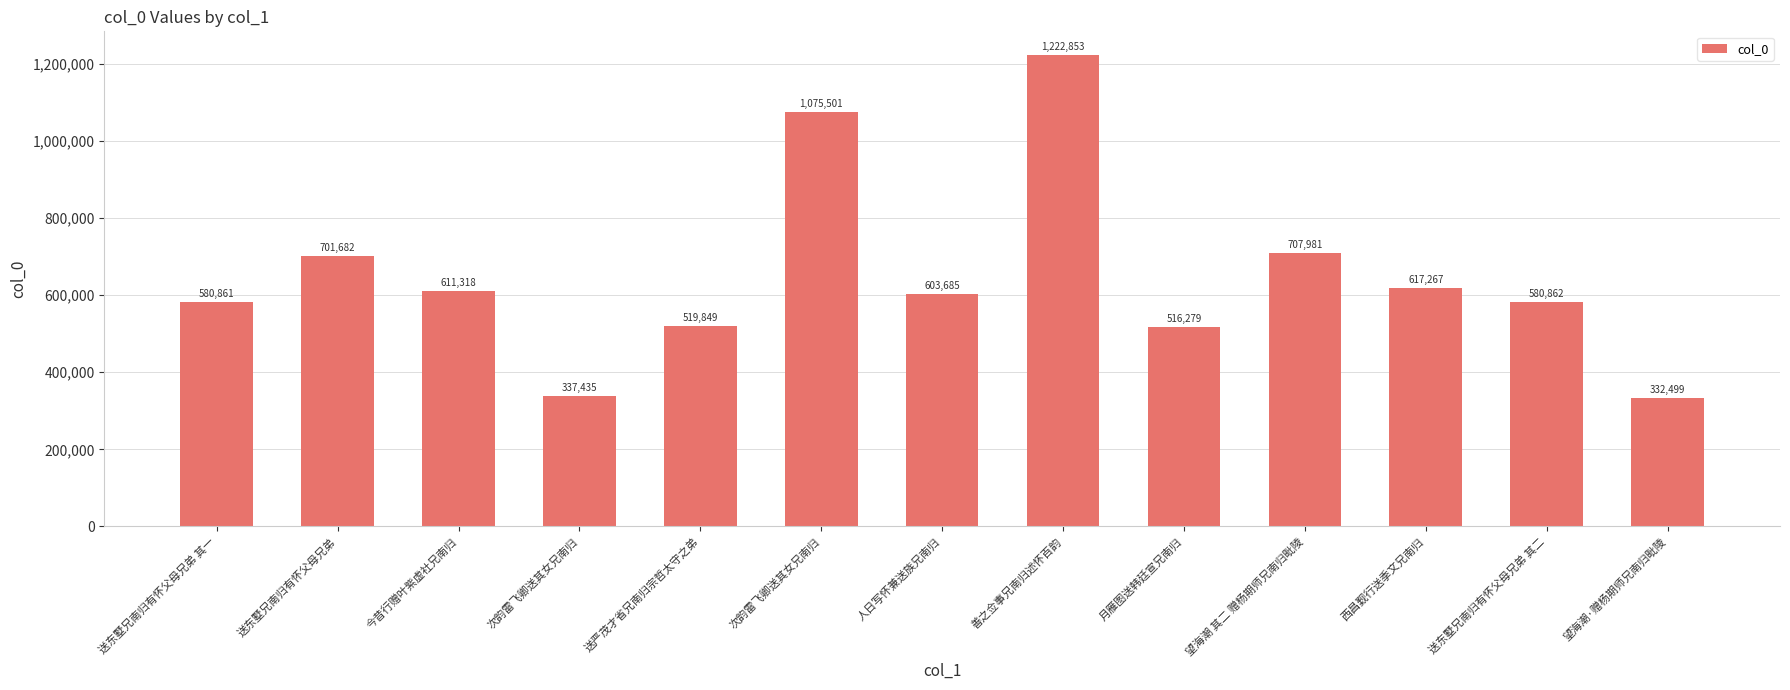

What is the label of the 1st bar from the right?

望海潮·赠杨期师兄南归毗陵